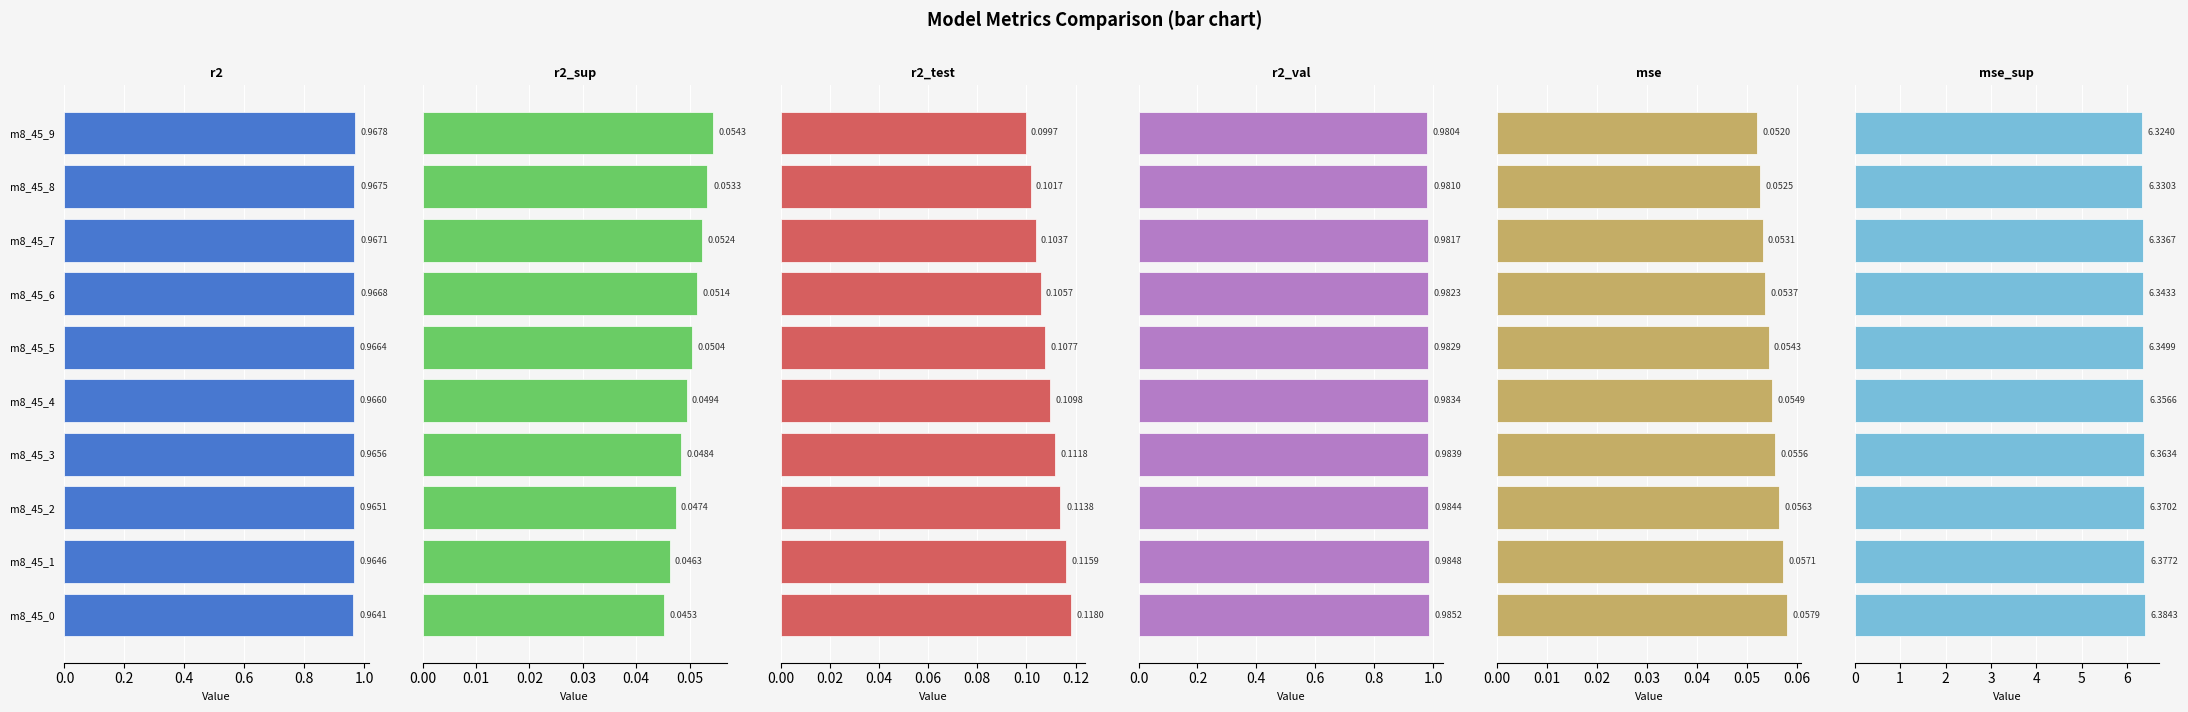

What is the spread (max minus min) of values at m8_45_2?

6.3